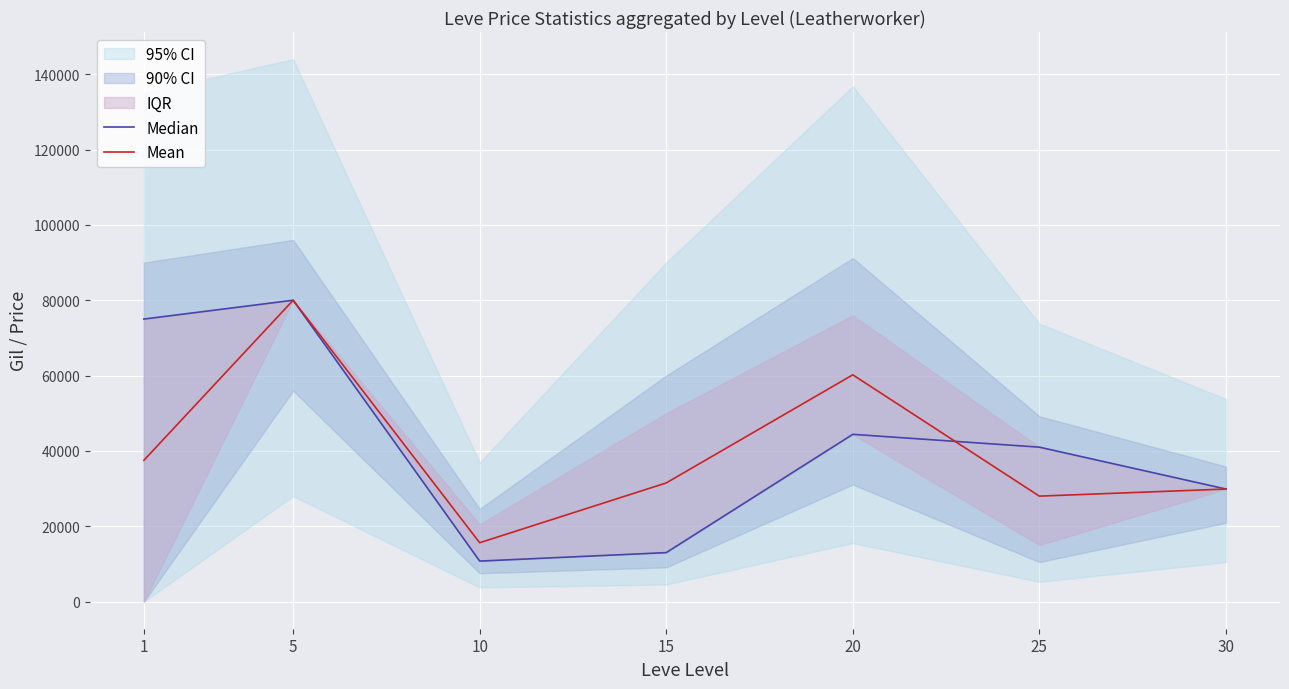

Where is Mean nearest to the value 47812?

1